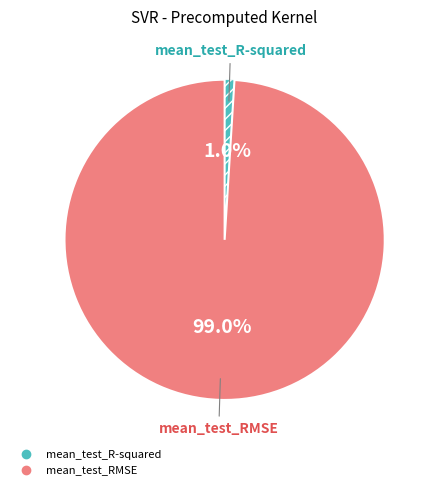

Between mean_test_RMSE and mean_test_R-squared, which is larger?

mean_test_RMSE